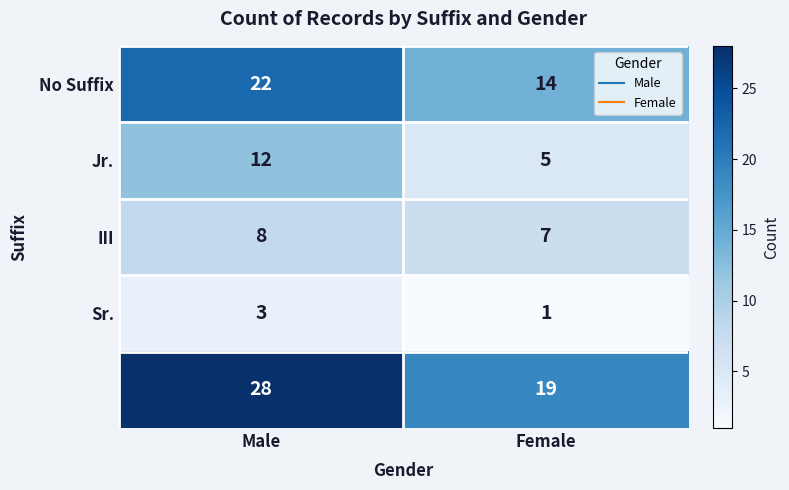

What is the spread (max minus min) of values at Male?

25